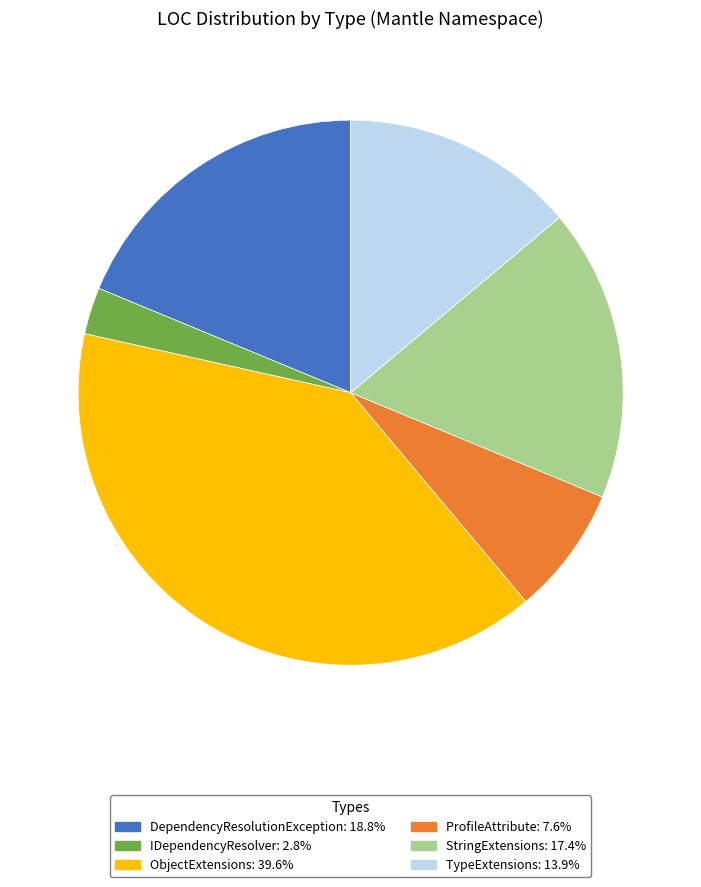

Rank the categories by value from lowest to highest.

IDependencyResolver, ProfileAttribute, TypeExtensions, StringExtensions, DependencyResolutionException, ObjectExtensions